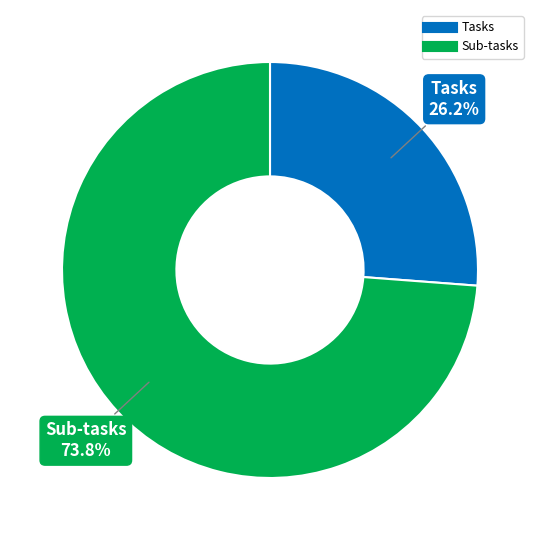

Does Sub-tasks represent more than half of the total?

Yes